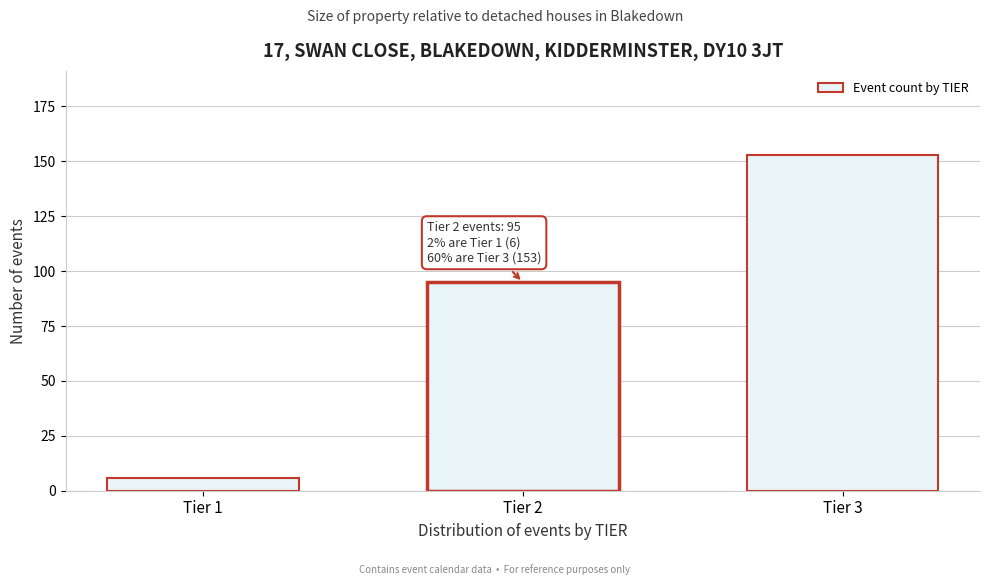

Reading left to right, list all the values displayed in this chart.

Tier 1=6	Tier 2=95	Tier 3=153